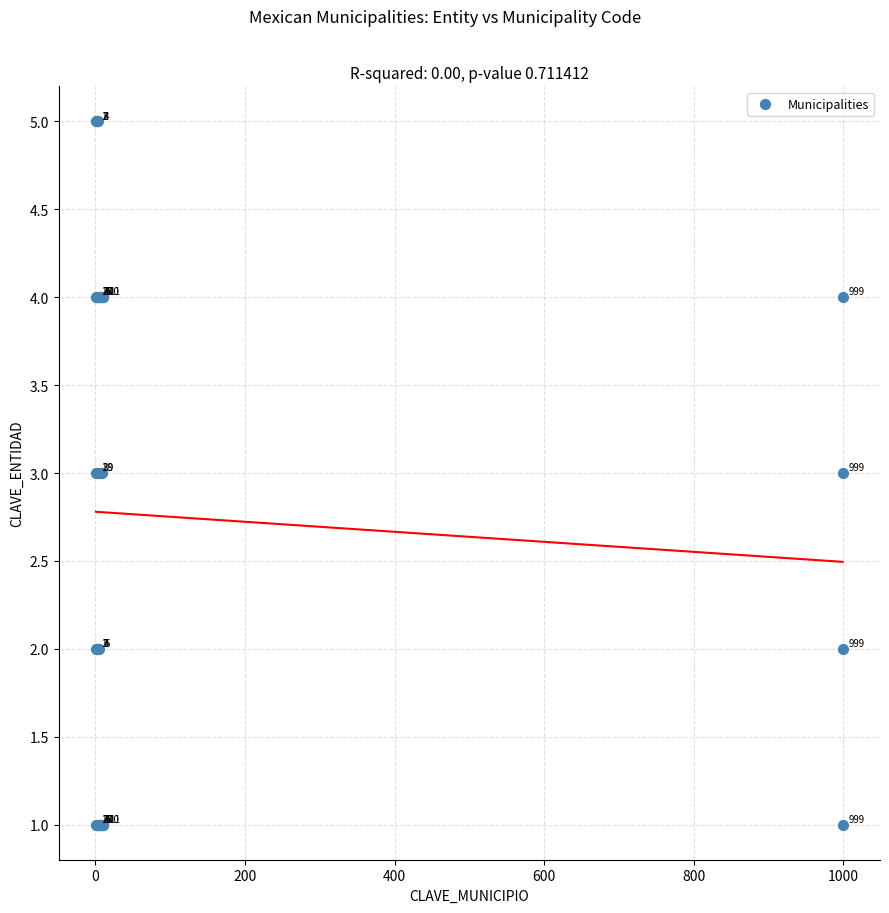

What Y value in the scatter plot is closest to 3?

3